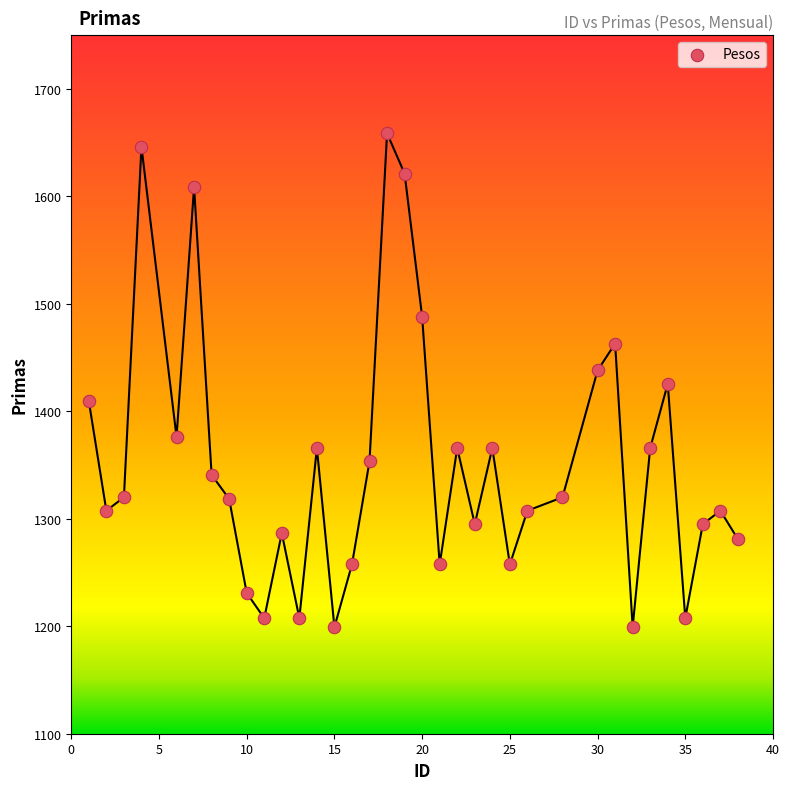

What is the range of X values (max minus min)?

37.0